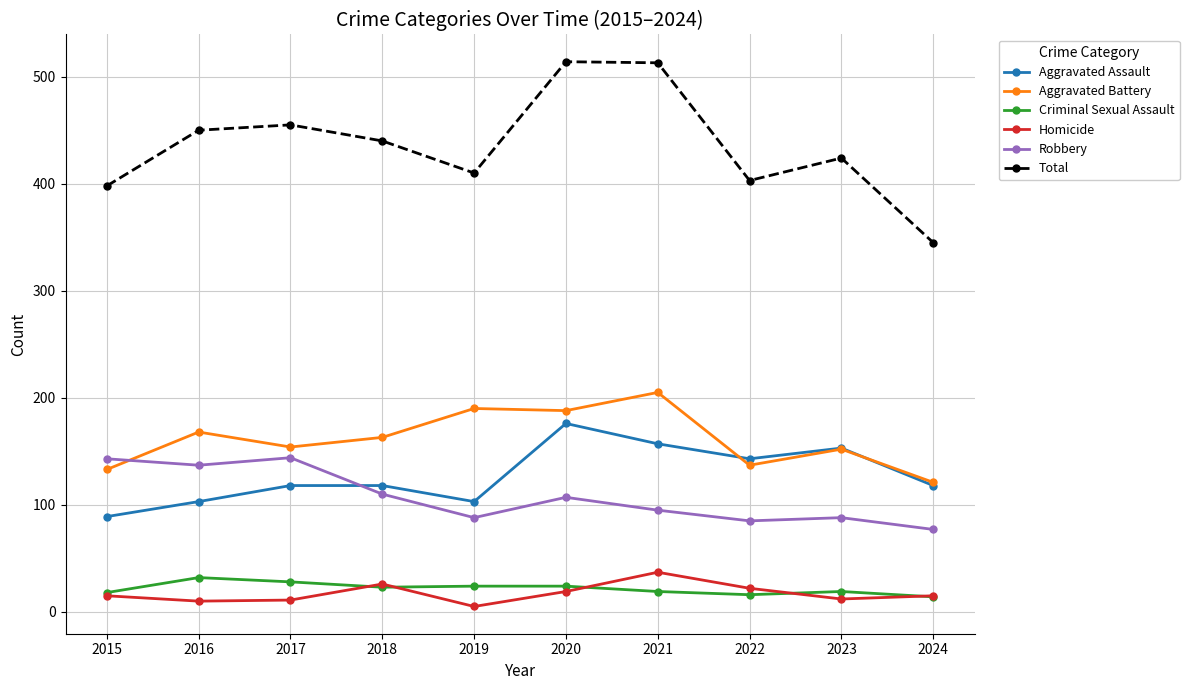

True or false: Total and Aggravated Battery cross at least once.

False